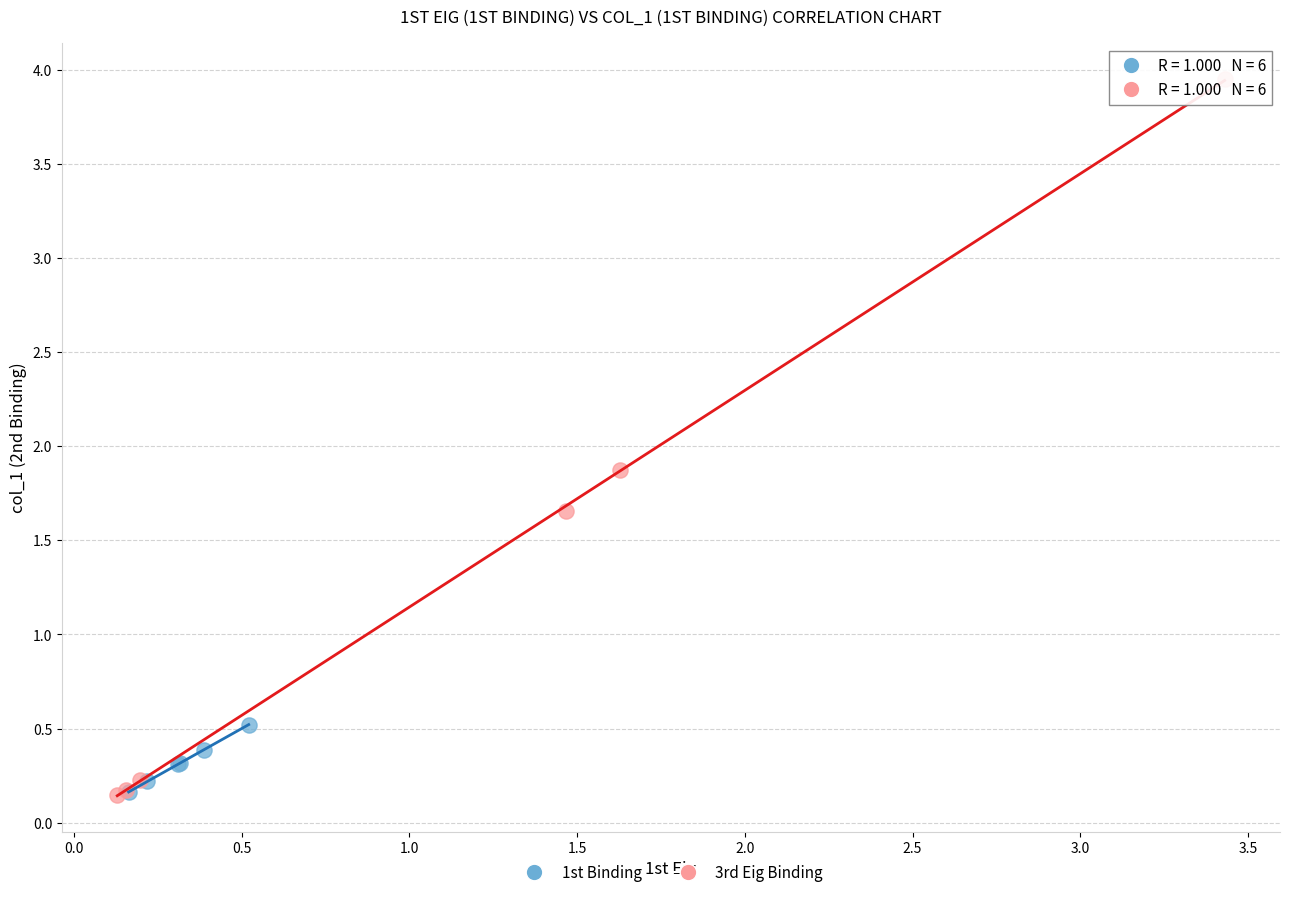

Which series has the largest Y range (max minus min)?

3rd Eig Binding